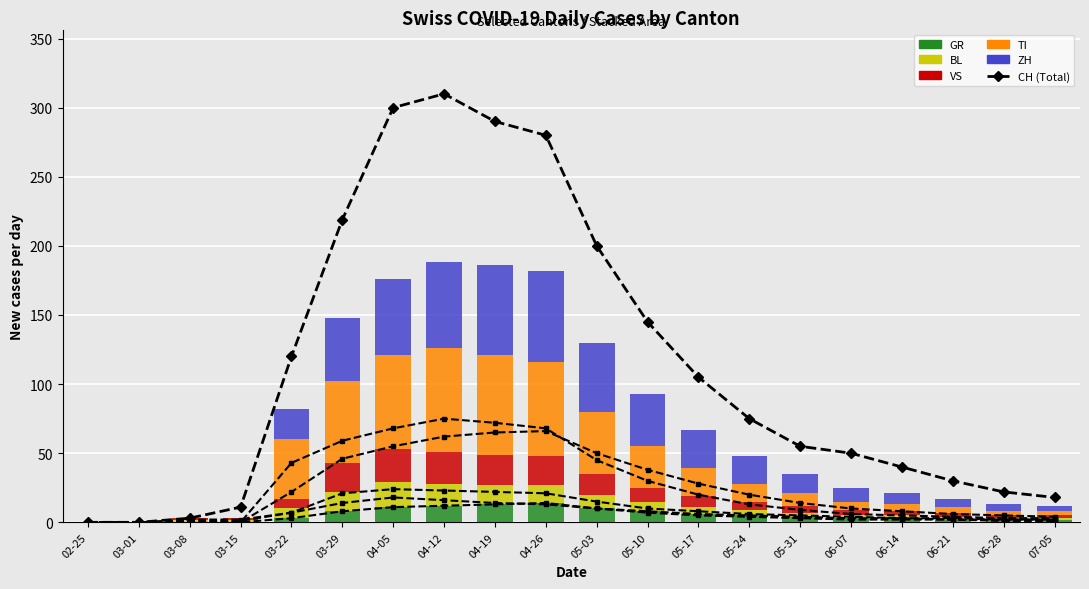

Which series has the largest total across all categories?

CH (Total)